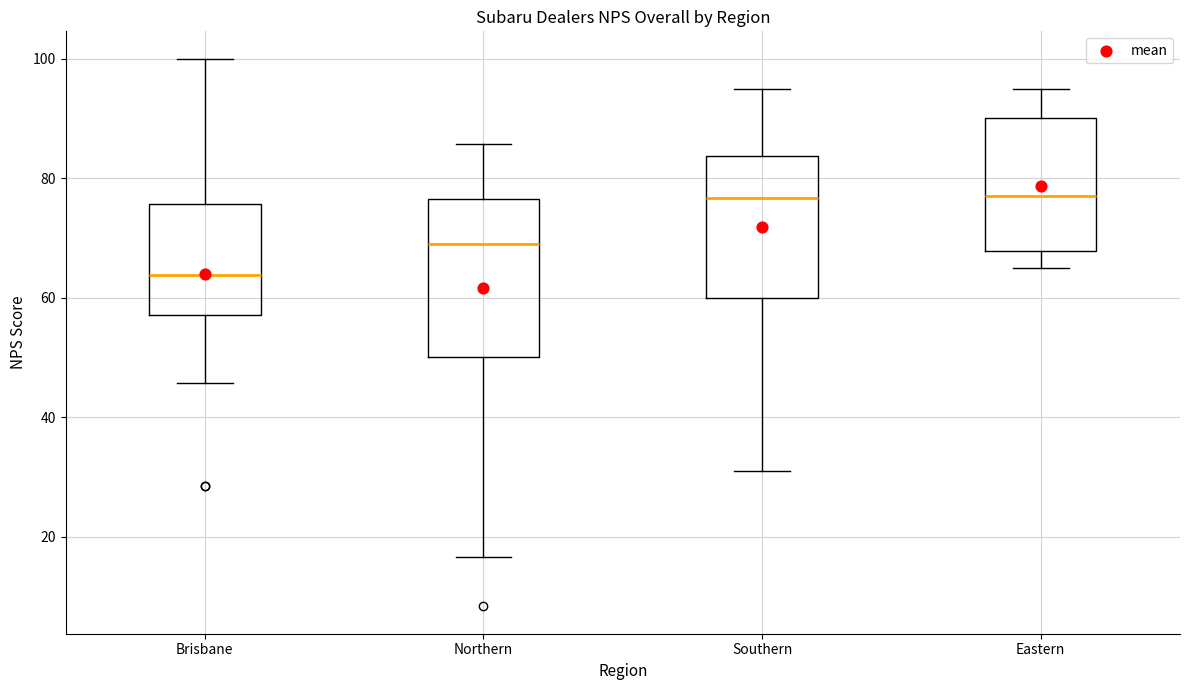

Reading left to right, transcribe this box plot: for each box, give where its median line is, the range the box spans, and where its two whiskers end, as read against the y-axis. The values are not printed on the chart, so give them approximately, as read against the axis.

Brisbane: median 64, box 58 to 76, whiskers 46 to 100
Northern: median 70, box 50 to 76, whiskers 16 to 86
Southern: median 76, box 60 to 84, whiskers 32 to 96
Eastern: median 78, box 68 to 90, whiskers 66 to 96